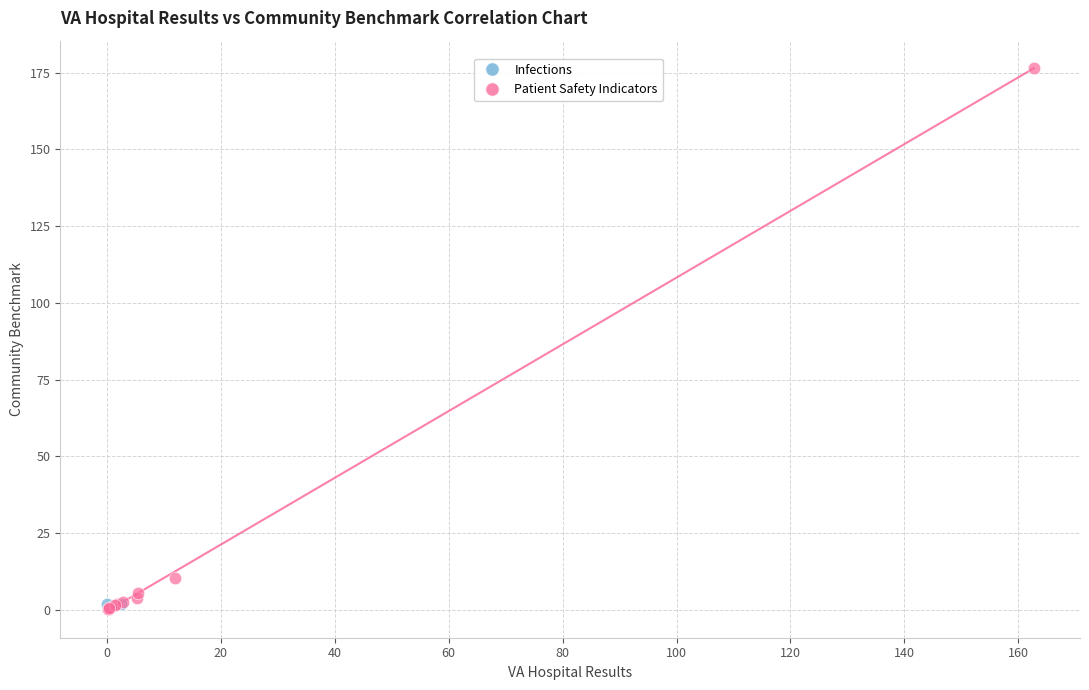

What are all the series names shown in the legend?

Infections, Patient Safety Indicators